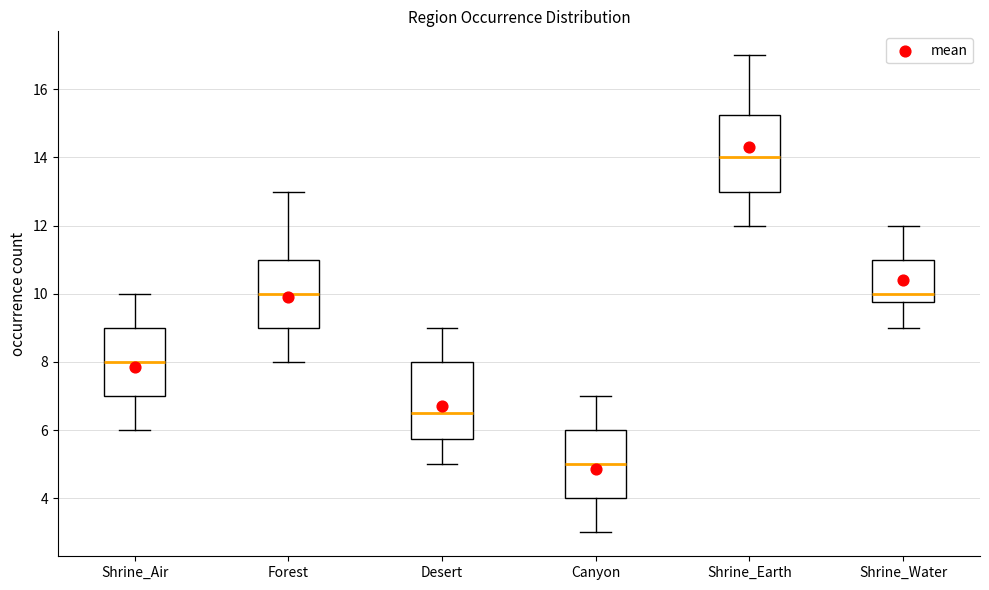

Reading left to right, read every box against the y-axis: the position of its median line, the range the box covers, and the ends of its whiskers. The values are not printed on the chart, so give them approximately, as read against the axis.

Shrine_Air: median 8.0, box 7.0 to 9.0, whiskers 6.0 to 10.0
Forest: median 10.0, box 9.0 to 11.0, whiskers 8.0 to 13.0
Desert: median 6.6, box 5.8 to 8.0, whiskers 5.0 to 9.0
Canyon: median 5.0, box 4.0 to 6.0, whiskers 3.0 to 7.0
Shrine_Earth: median 14.0, box 13.0 to 15.2, whiskers 12.0 to 17.0
Shrine_Water: median 10.0, box 9.8 to 11.0, whiskers 9.0 to 12.0